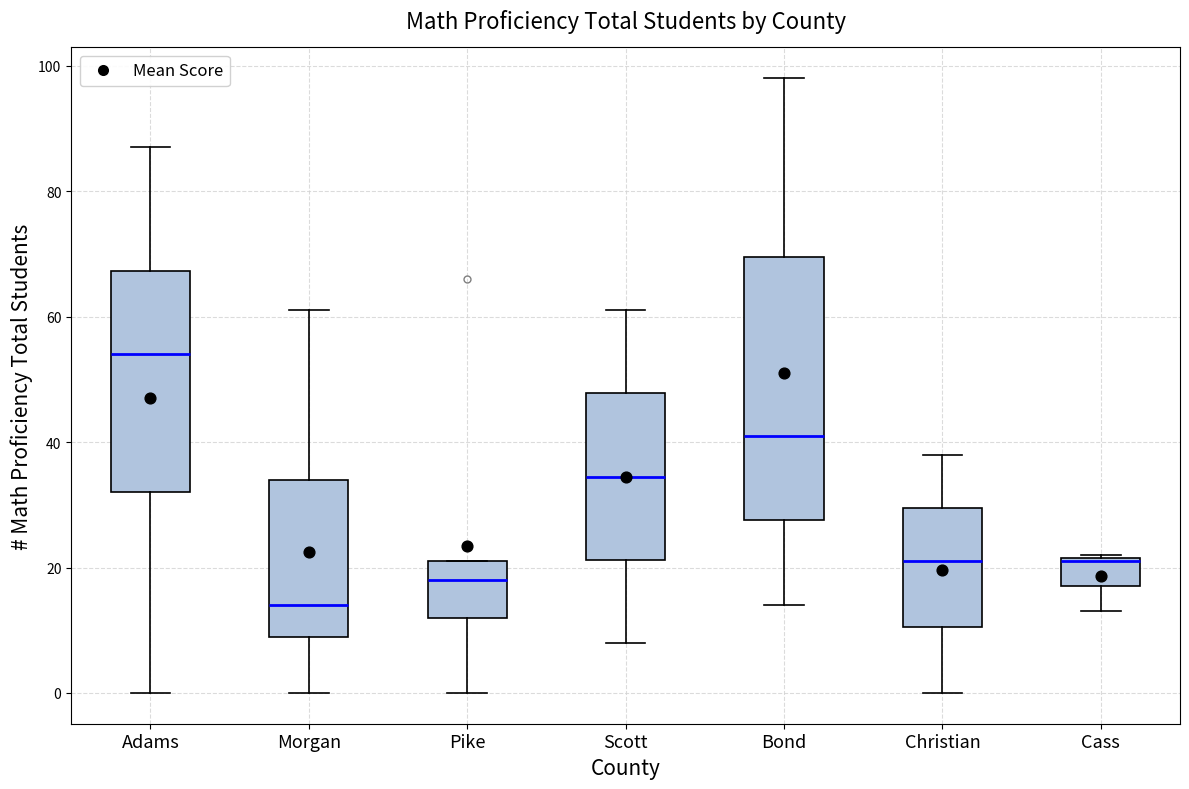

Which box has the lowest median line?

Morgan